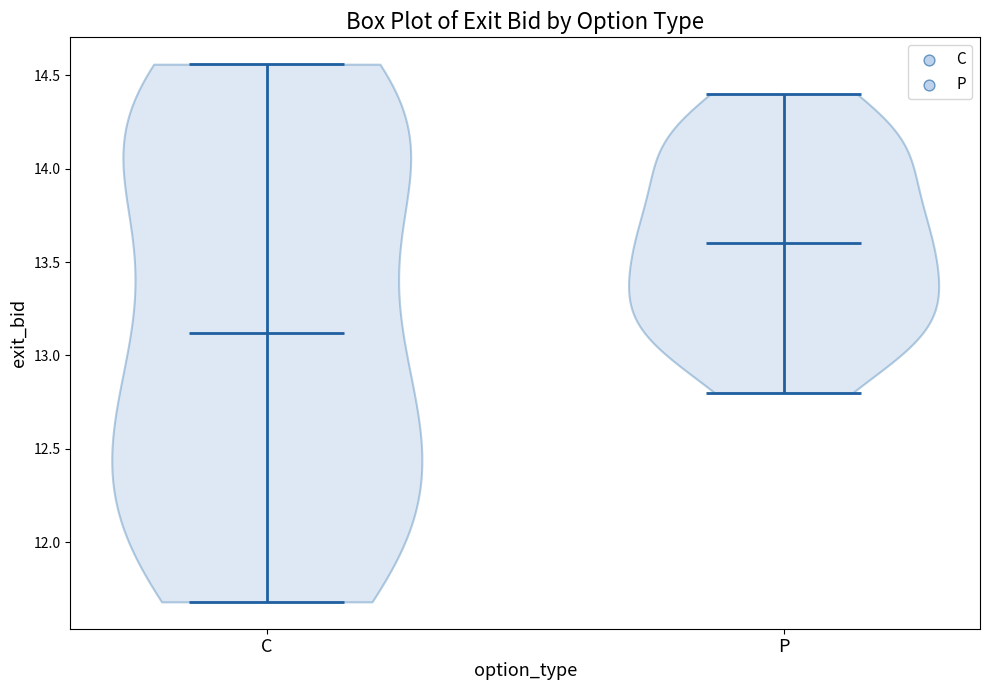

What is the lowest point the violin for P reaches on the y-axis? The values are not printed on the chart, so give them approximately, as read against the axis.

12.80